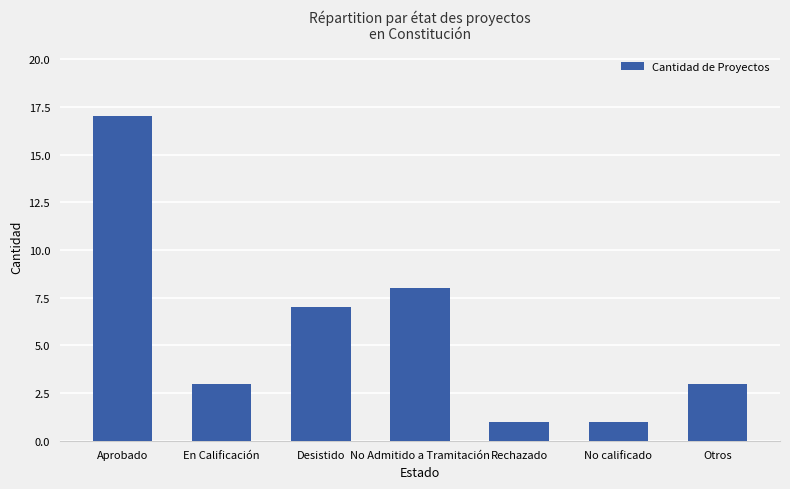

What is the change in value from No Admitido a Tramitación to Otros?

-5